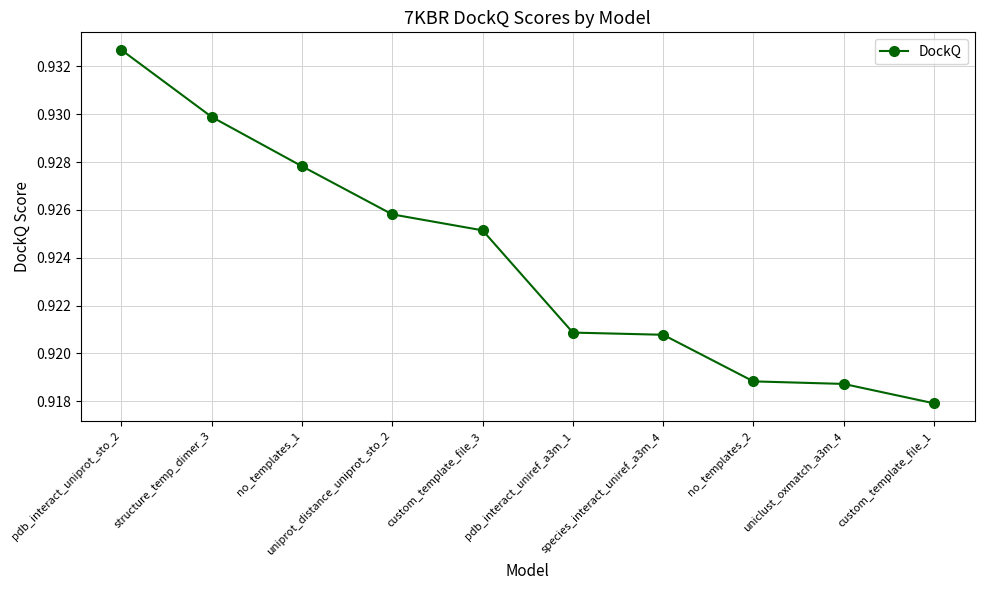

Count the number of data series in this chart.

1